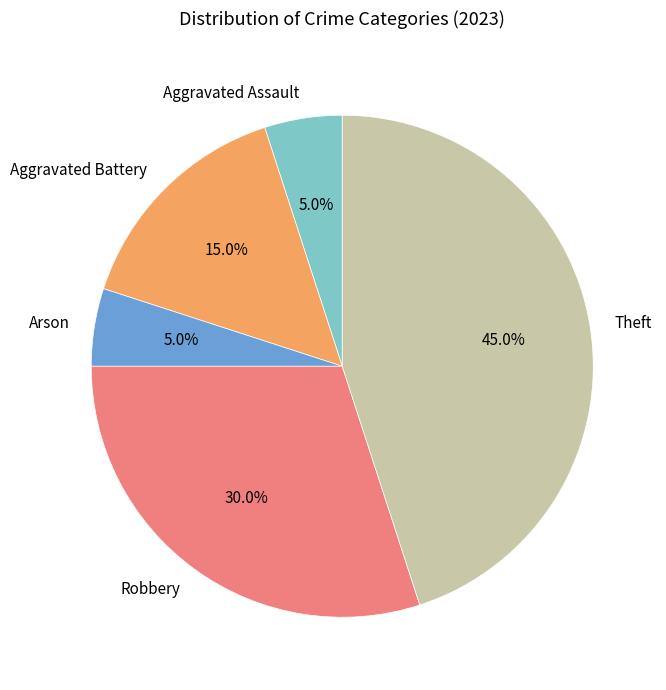

Count the number of slices in the pie.

5